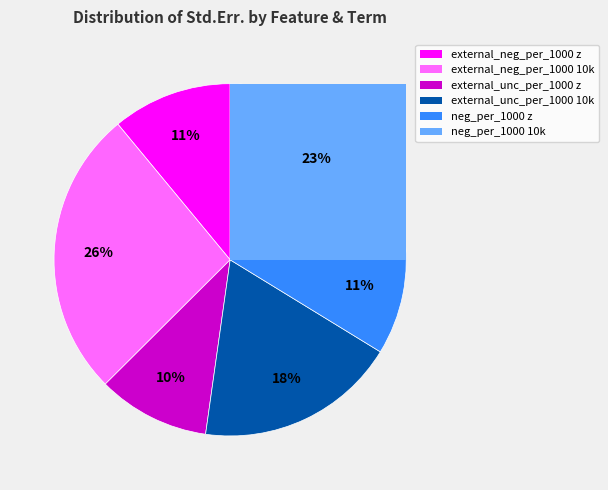

How many slices are in this pie chart?

6